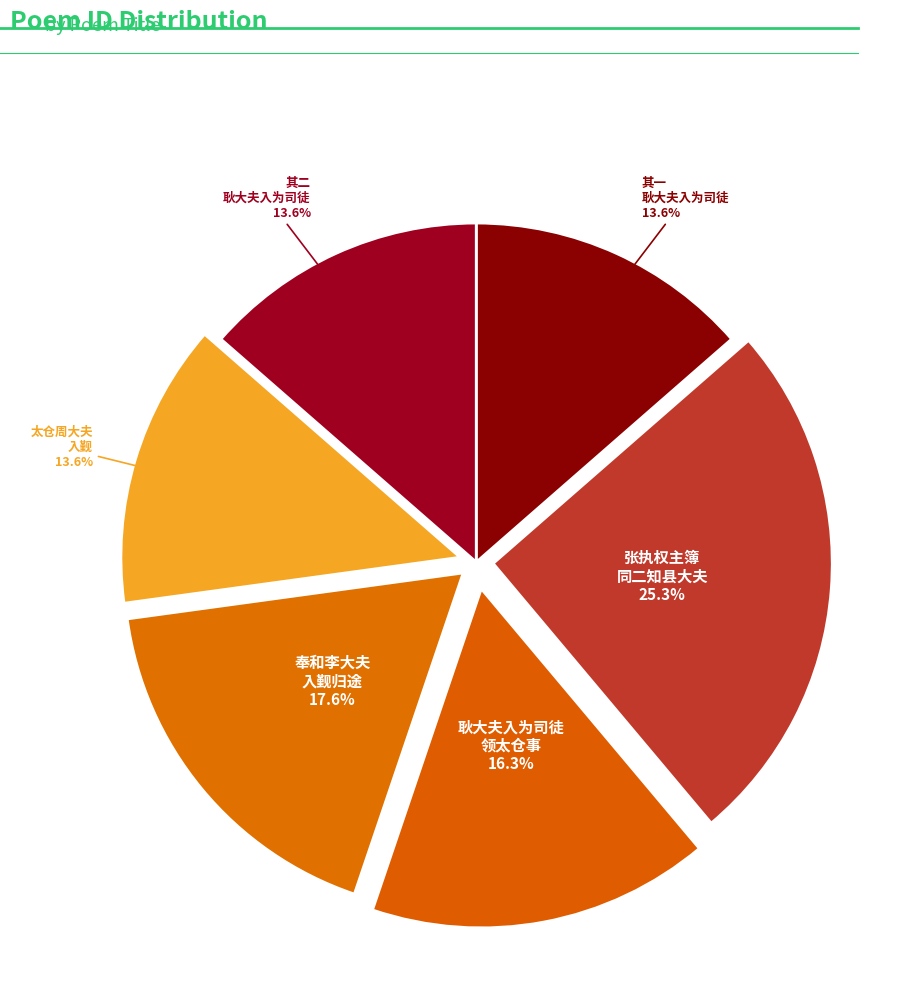

Count the number of slices in the pie.

6